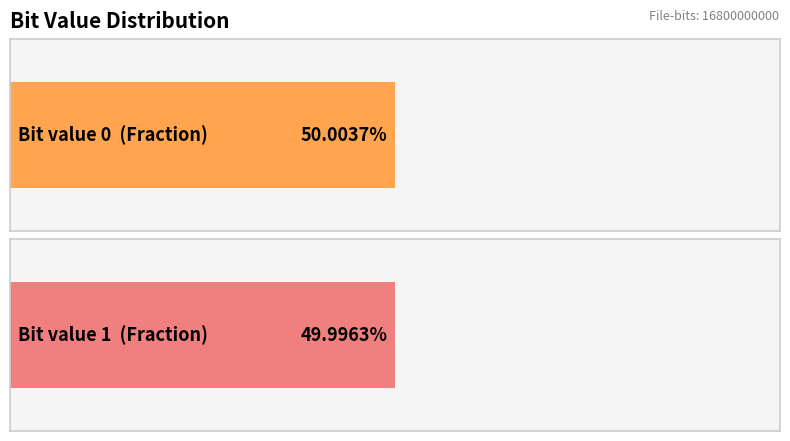

Does the chart contain stacked bars?

No